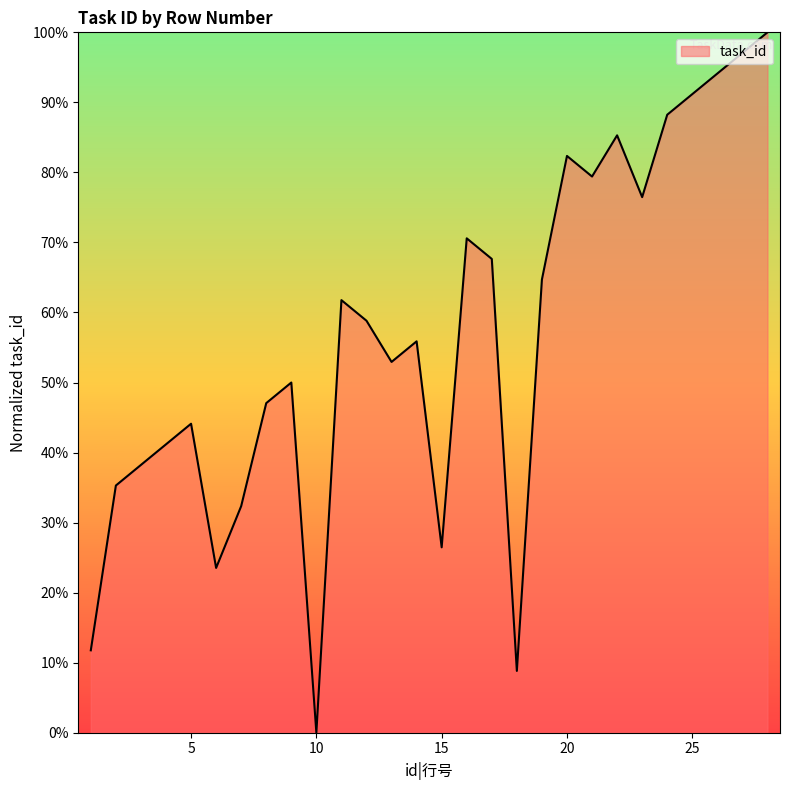

What is the greatest value displayed?

100.0